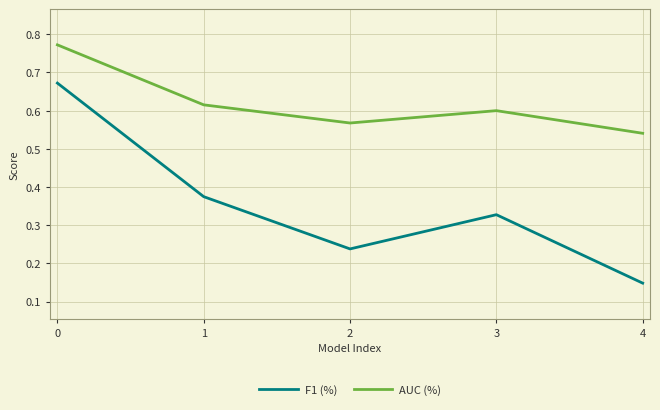

True or false: AUC (%) has a value of 0.5 at 0.

False